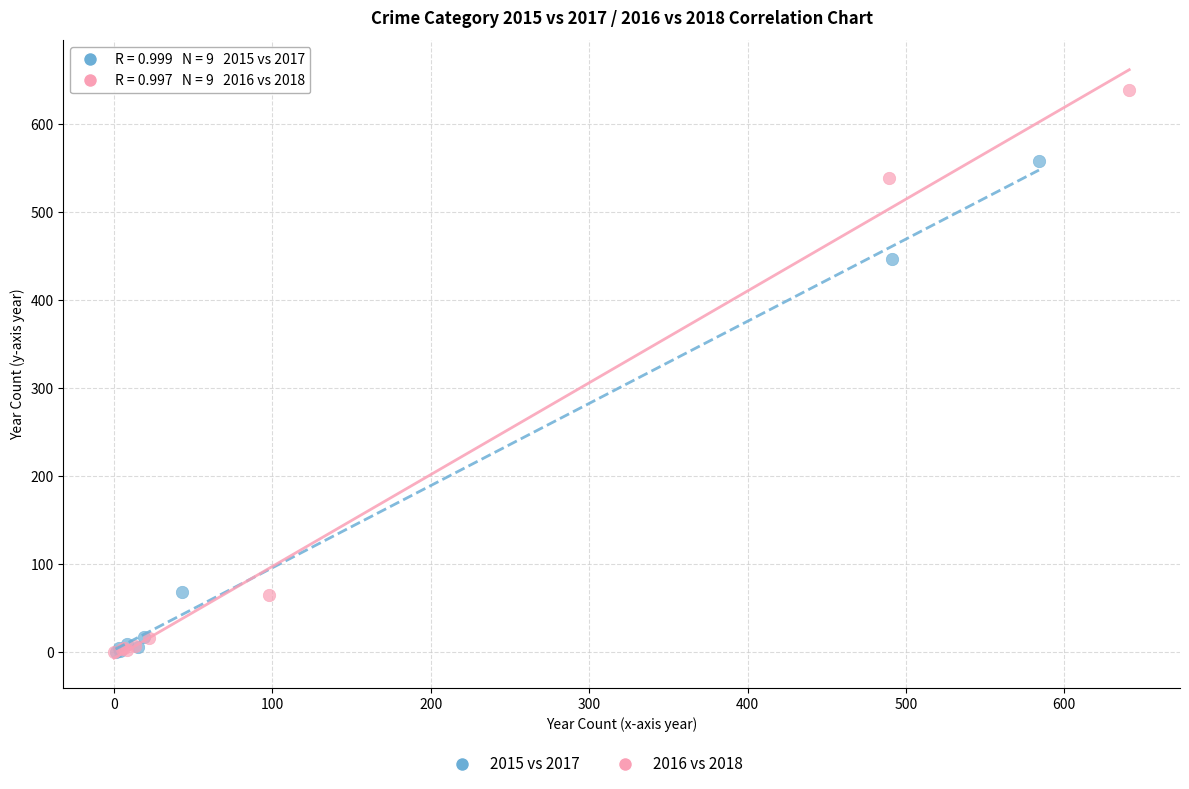

Which series contains the highest Y value?

2016 vs 2018